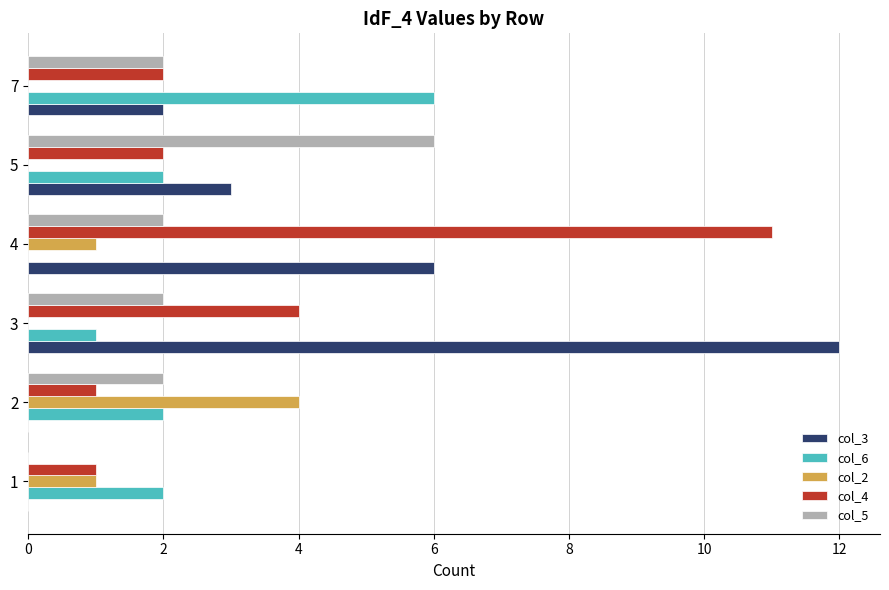

At which category does the chart reach its peak across all series?

3